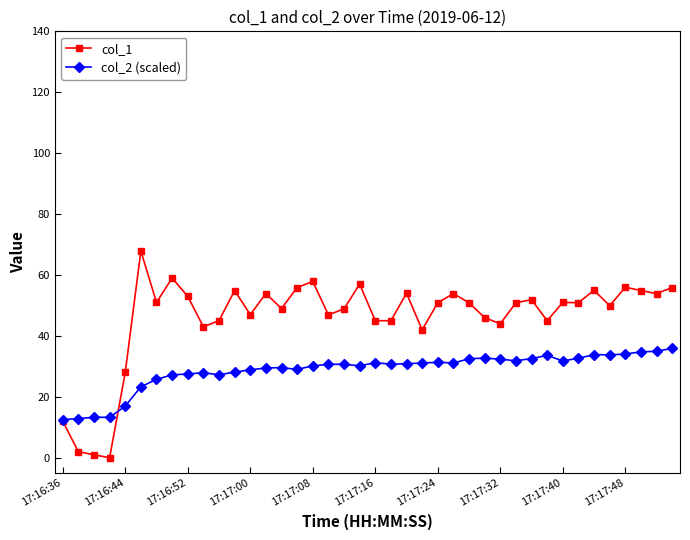

Which series has the largest total across all categories?

col_1